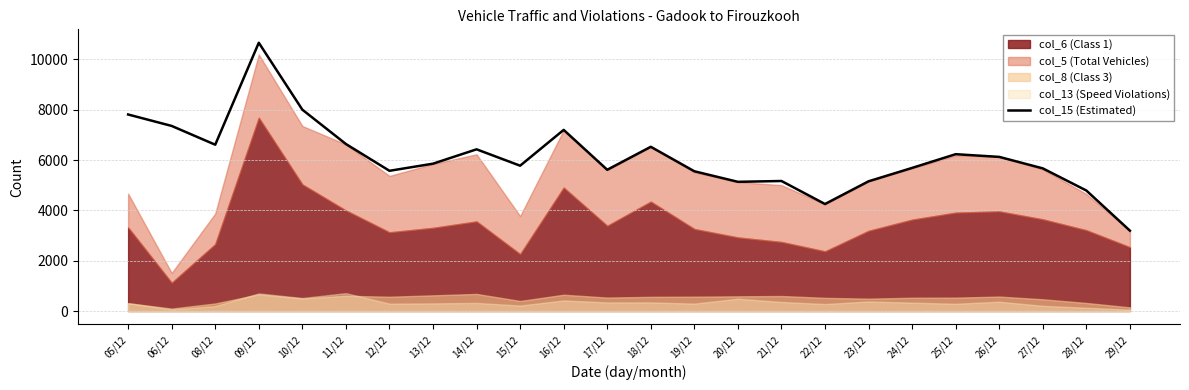

List the labels in order of value, largest first.

09/12, 10/12, 05/12, 06/12, 16/12, 11/12, 08/12, 18/12, 14/12, 25/12, 26/12, 13/12, 15/12, 24/12, 27/12, 17/12, 12/12, 19/12, 21/12, 23/12, 20/12, 28/12, 22/12, 29/12